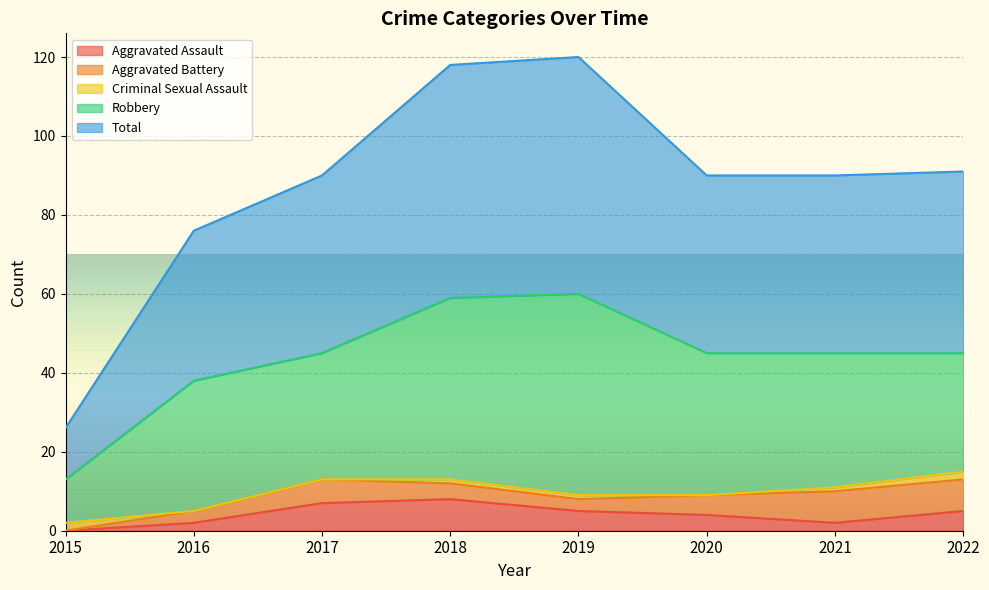

Reading right to left, transcribe all the data shown in this chart.

Aggravated Assault: 5	2	4	5	8	7	2	0
Aggravated Battery: 8	8	5	3	4	6	3	0
Criminal Sexual Assault: 2	1	0	1	1	0	0	2
Robbery: 30	34	36	51	46	32	33	11
Total: 46	45	45	60	59	45	38	13